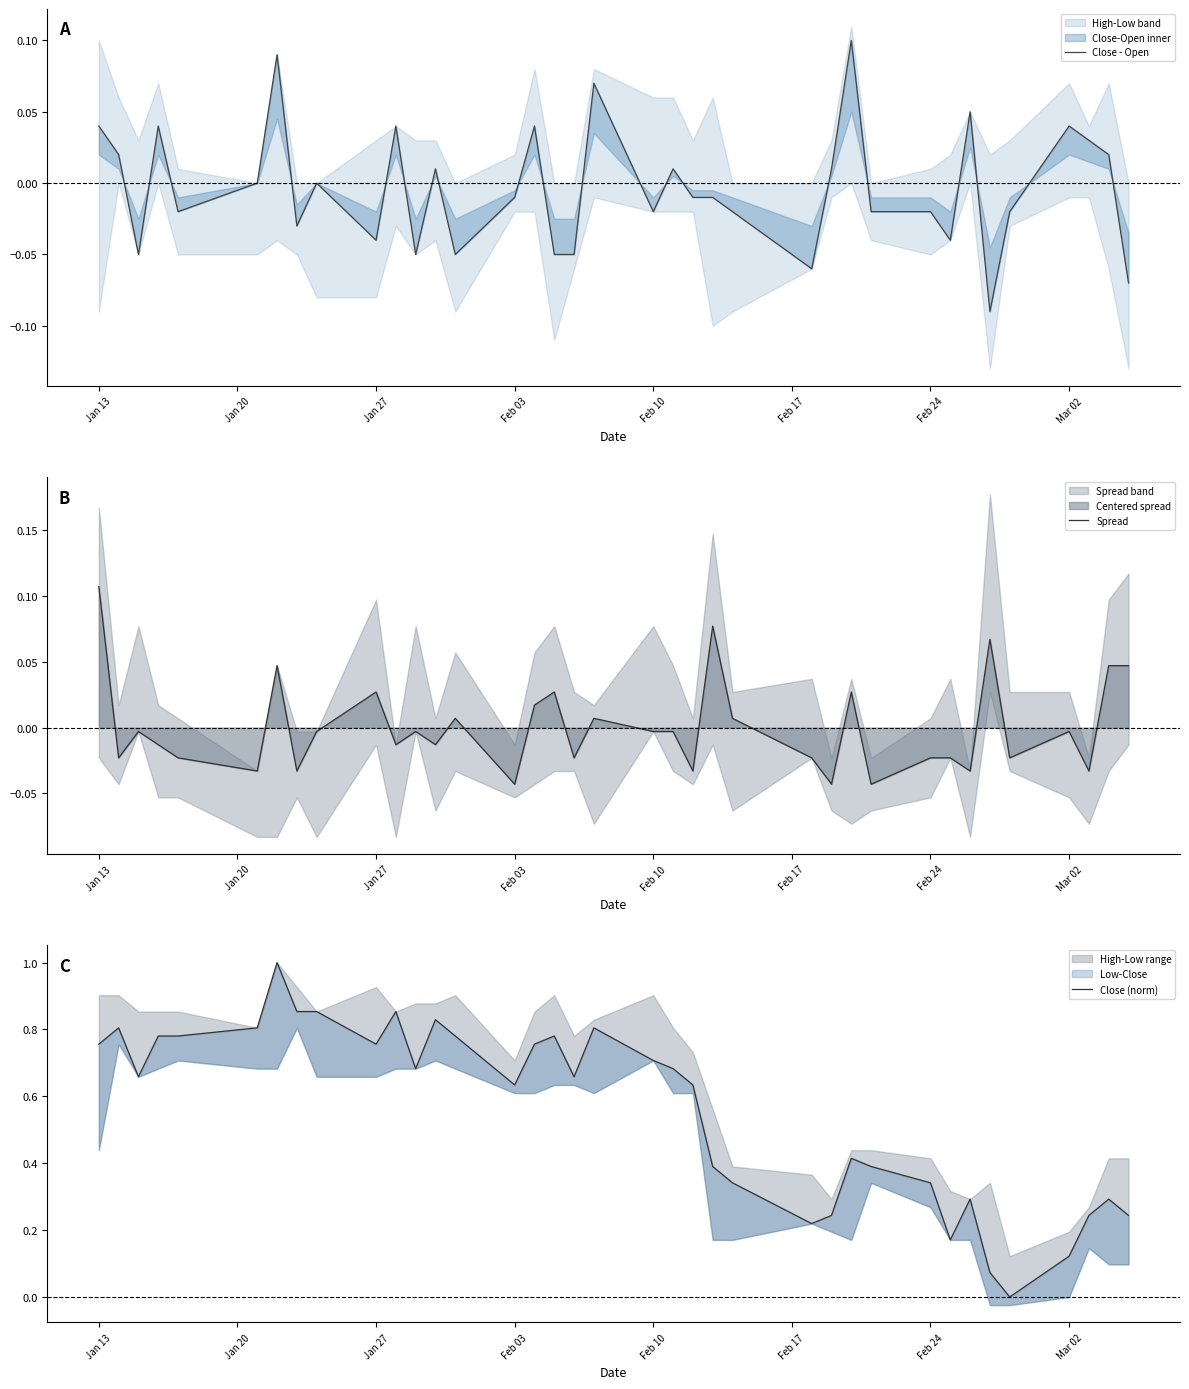

What is the value of the Close - Open point at the 37th from the left?

-0.1